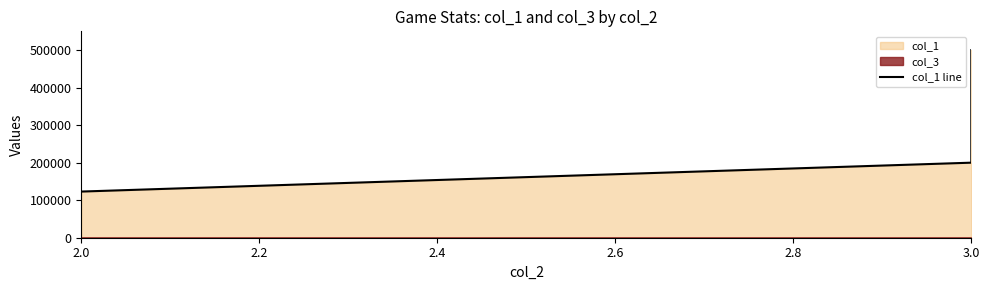

How many values are between 123000 and 500000?

3